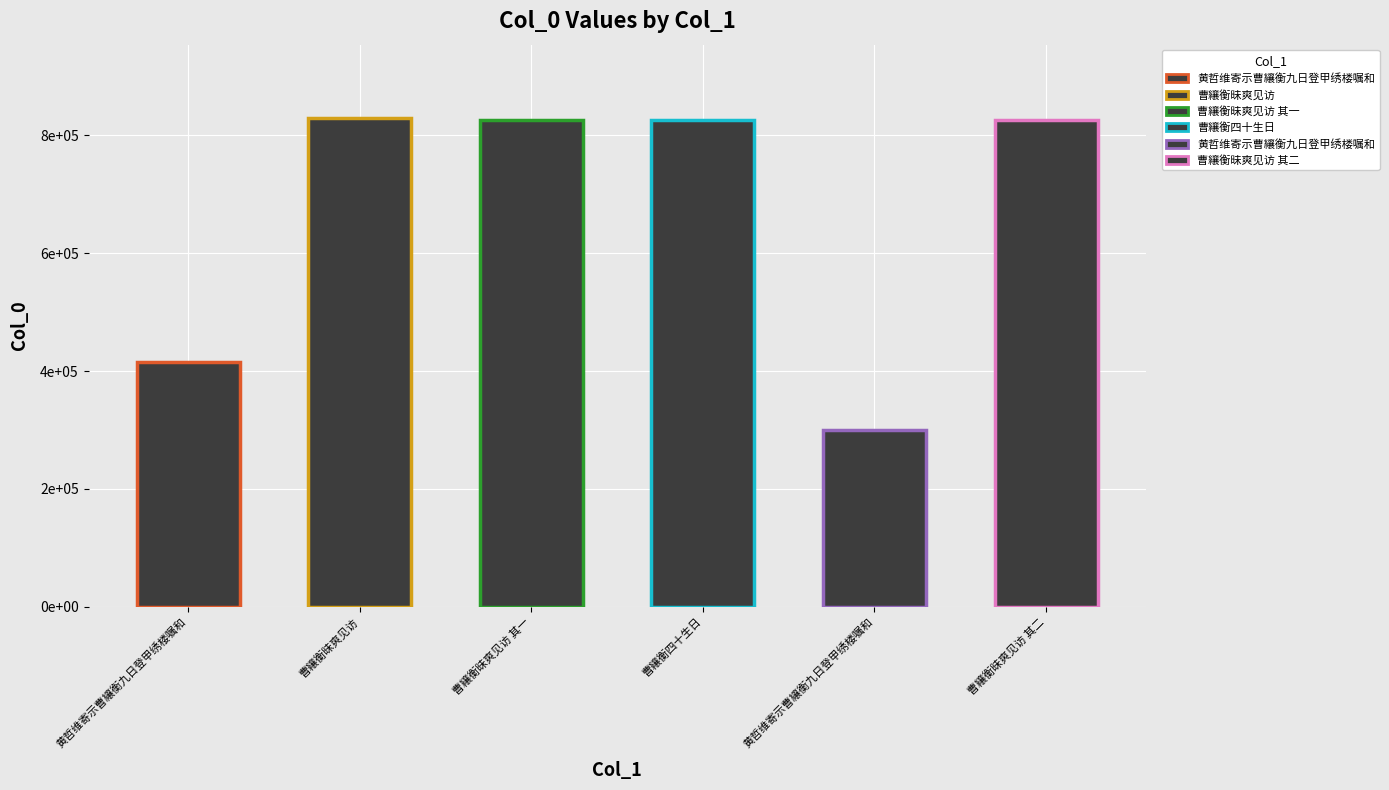

What is the difference between the values at 曹纕衡昧爽见访 and 曹纕衡四十生日?

3781